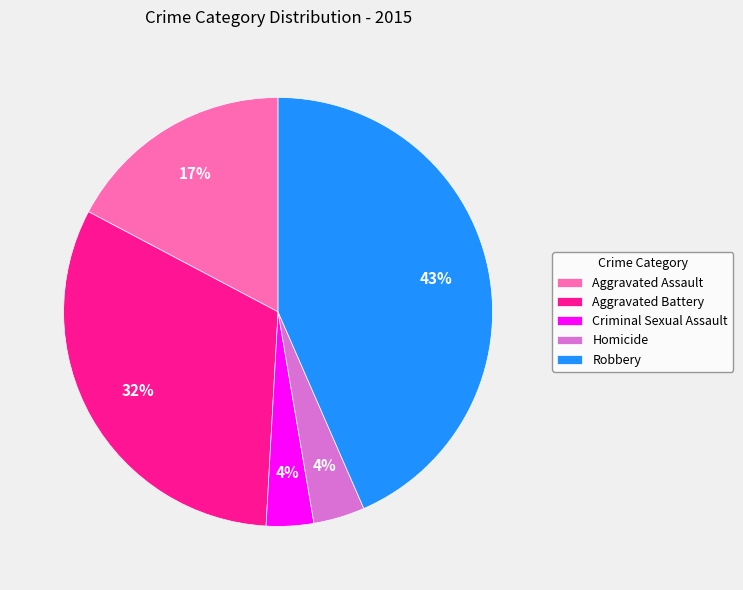

Which has a higher value, Aggravated Assault or Homicide?

Aggravated Assault